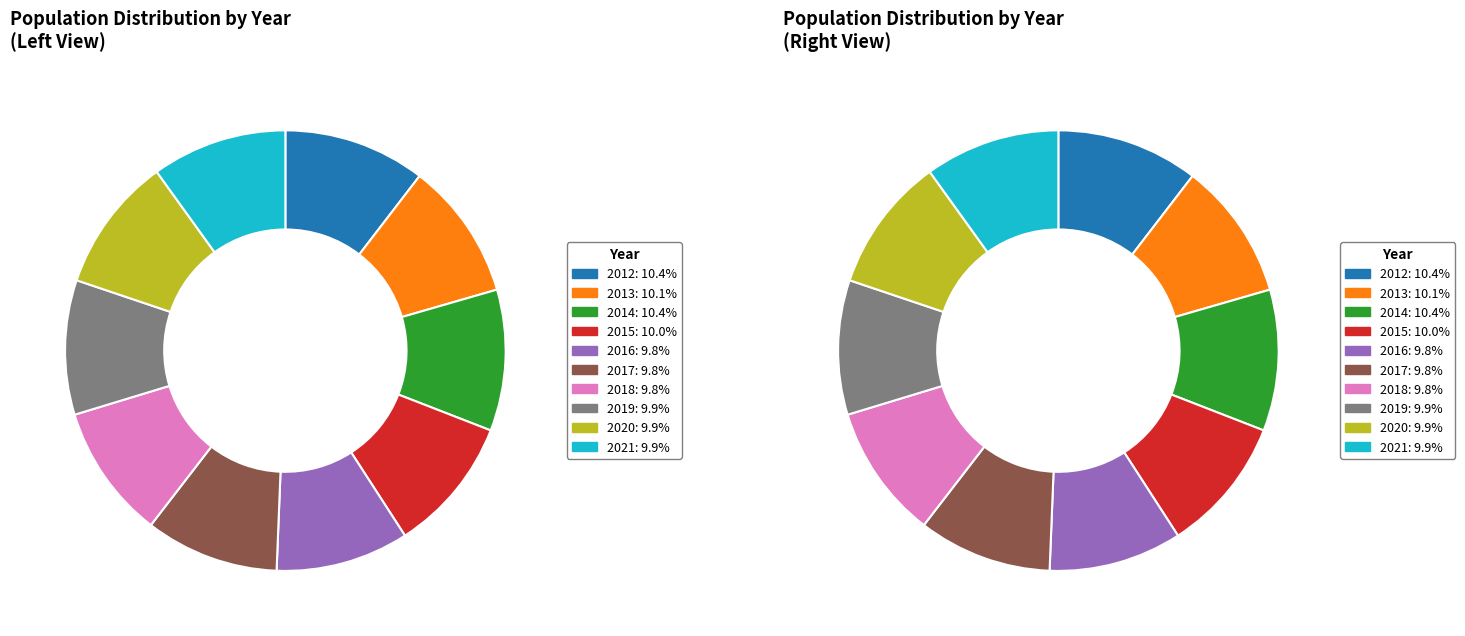

To the nearest percent, what is the difference between the 2014 and 2018 slice percentages?

1%